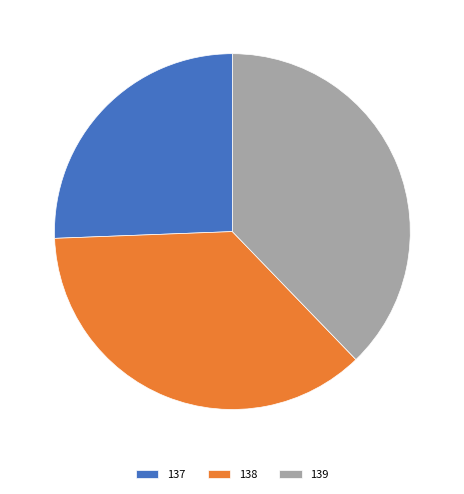

Between 138 and 139, which is larger?

139